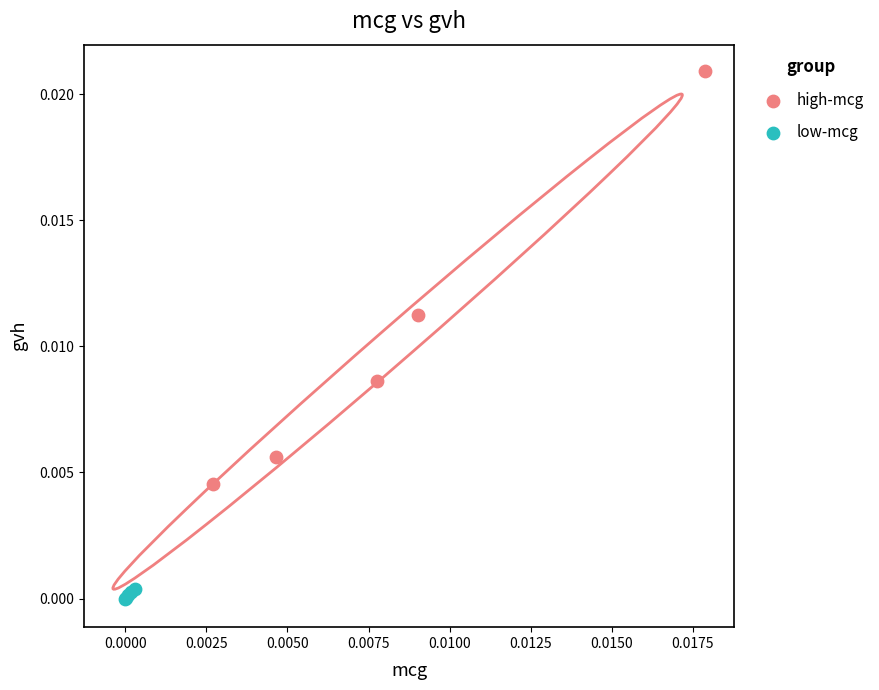

Which series reaches the minimum Y coordinate?

low-mcg